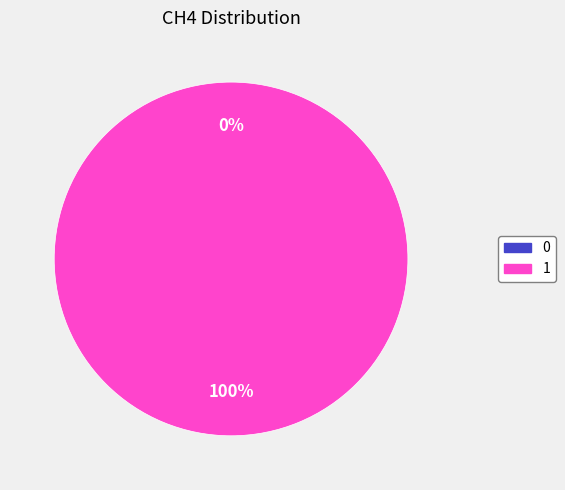

How many slices are in this pie chart?

2